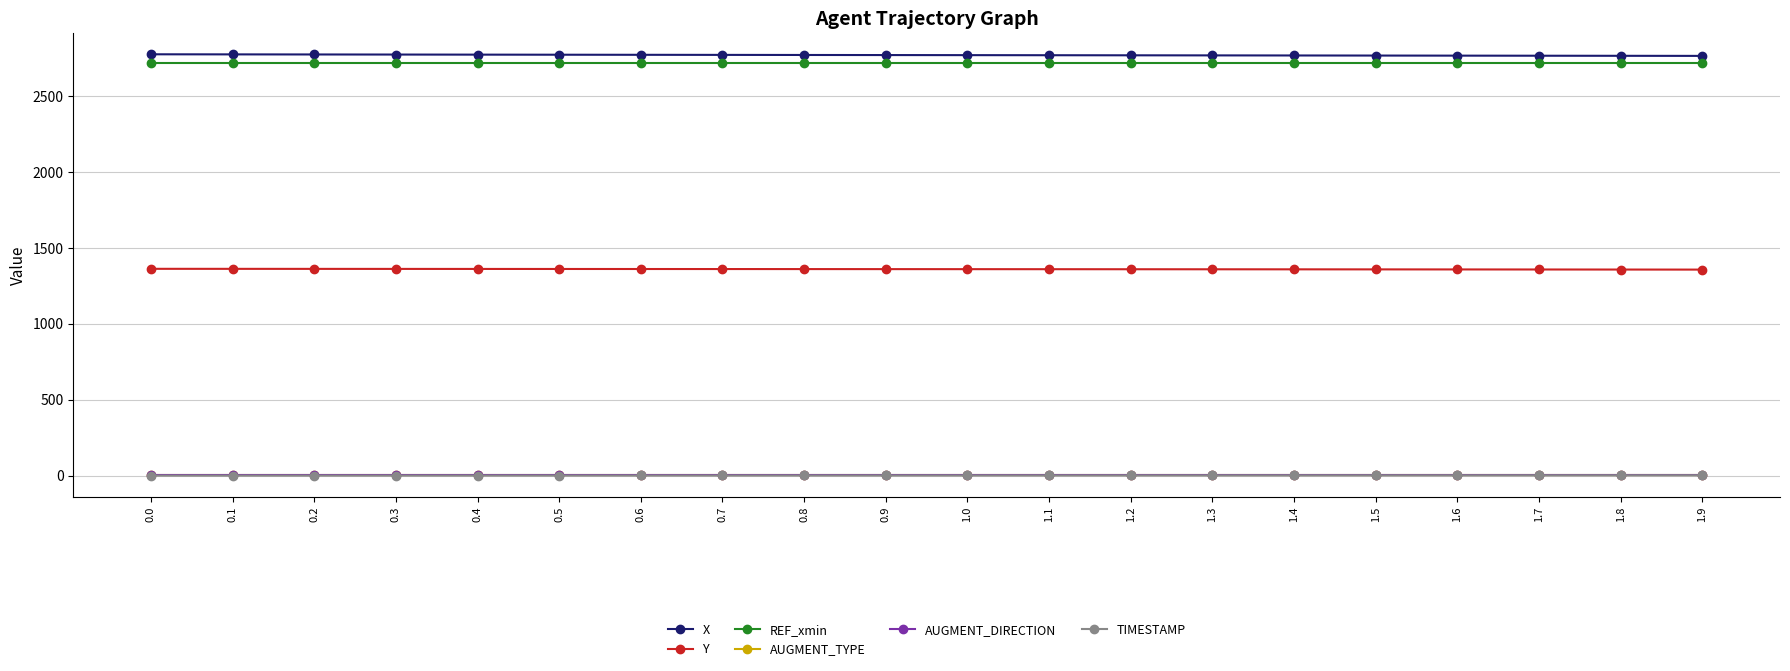

How many lines are shown in the chart?

6